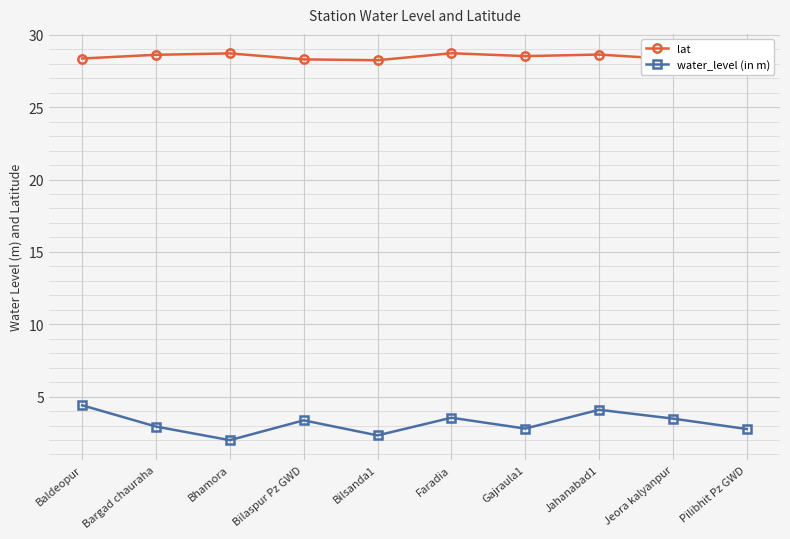

What is the smallest value displayed?

2.0